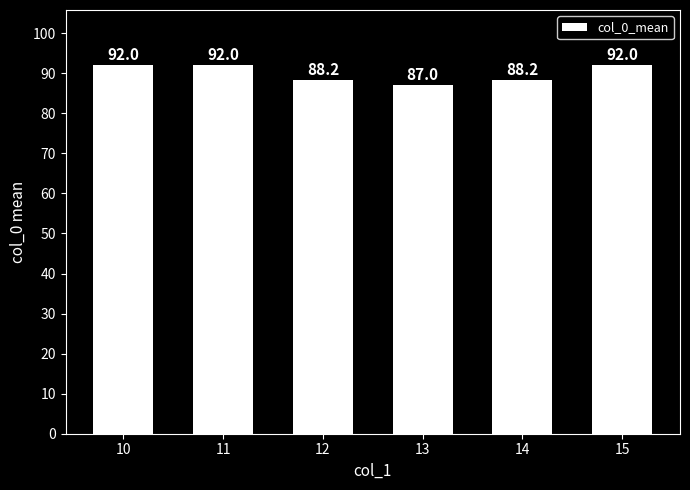

Is it true that the value at 14 is 58.0?

False